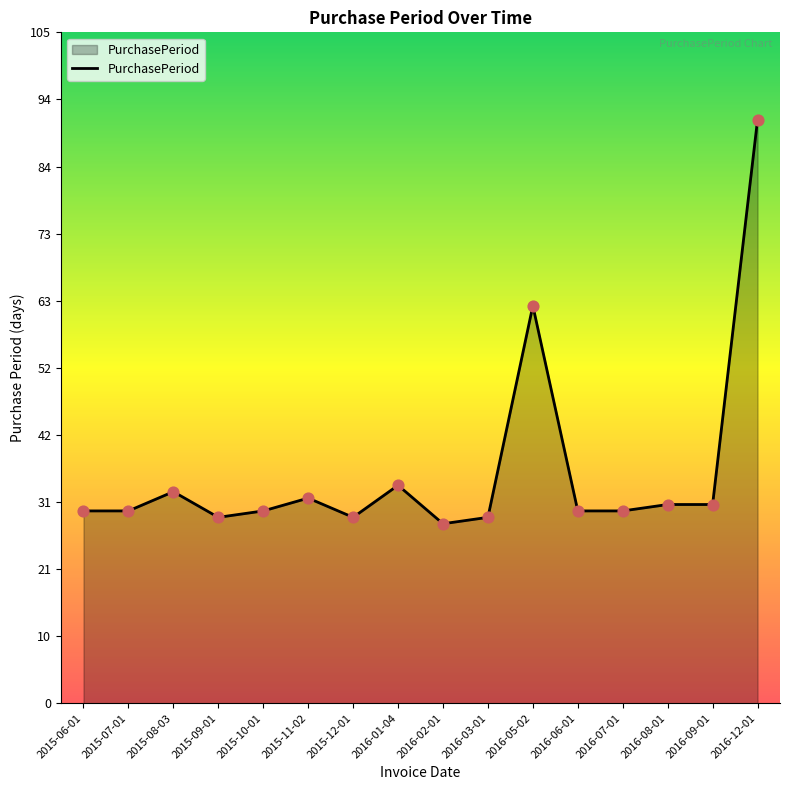

Which has a higher value, 2015-07-01 or 2016-02-01?

2015-07-01